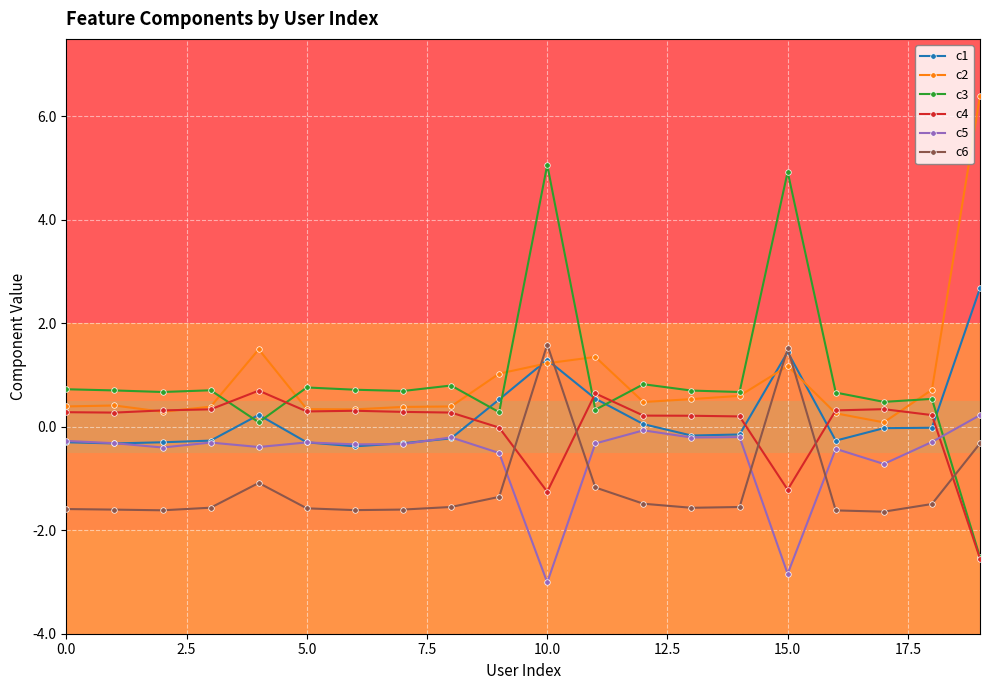

At how many categories does at least one series exceed 2?

3